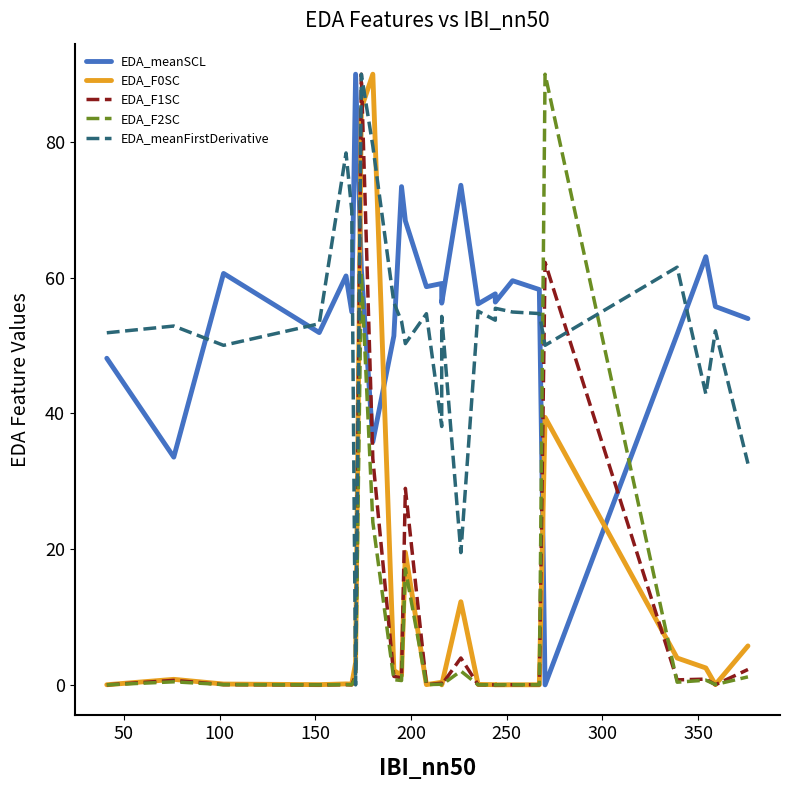

How many series are shown in this chart?

5